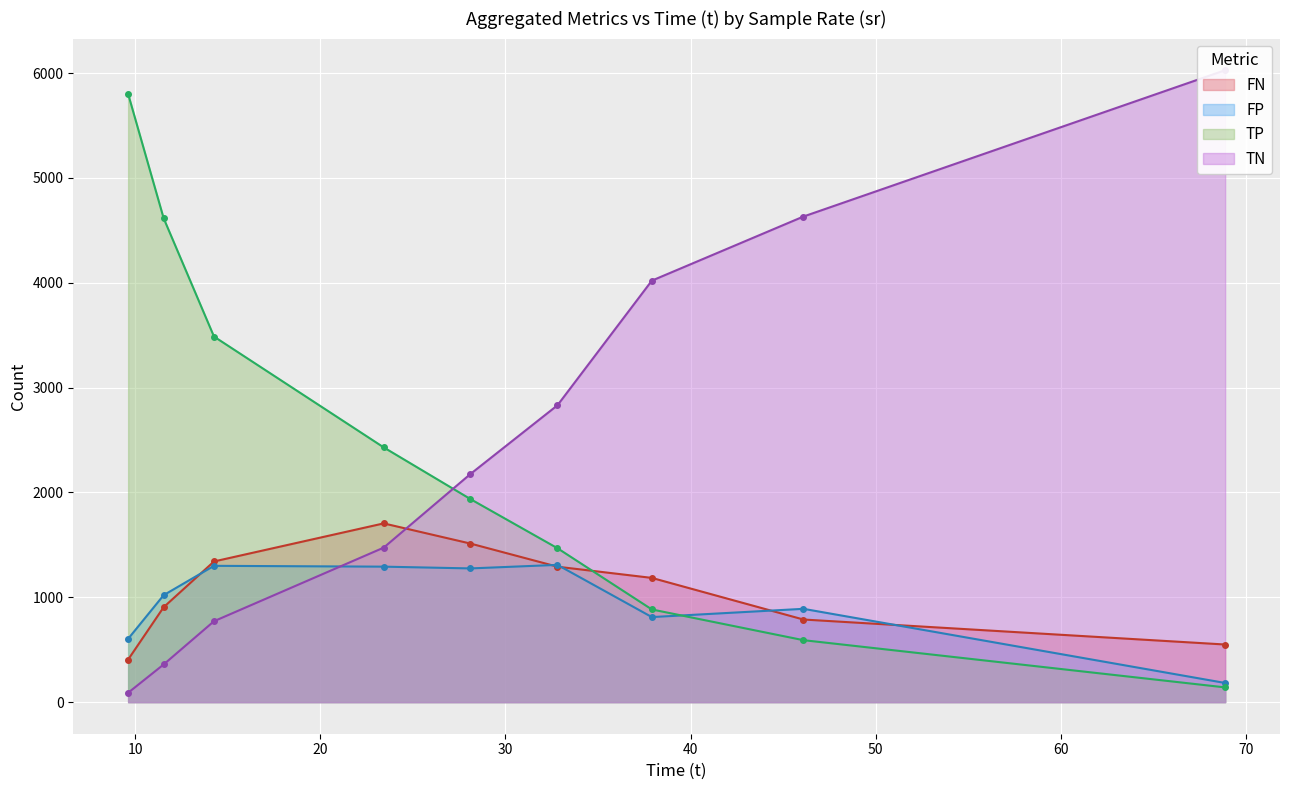

What is the label of the 32nd point from the left?

28.11